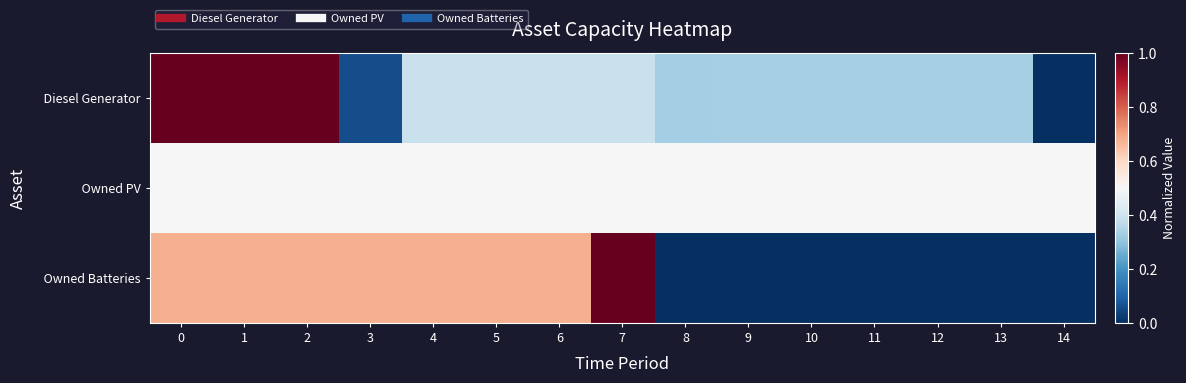

Between 4 and 10, which is larger?

4